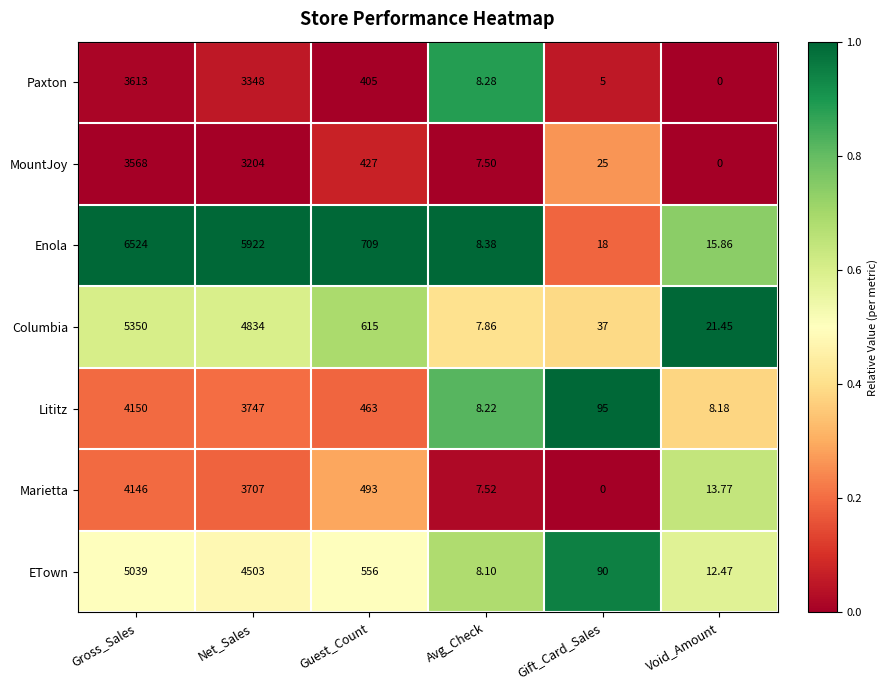

At which label does Lititz reach its peak?

Gross_Sales